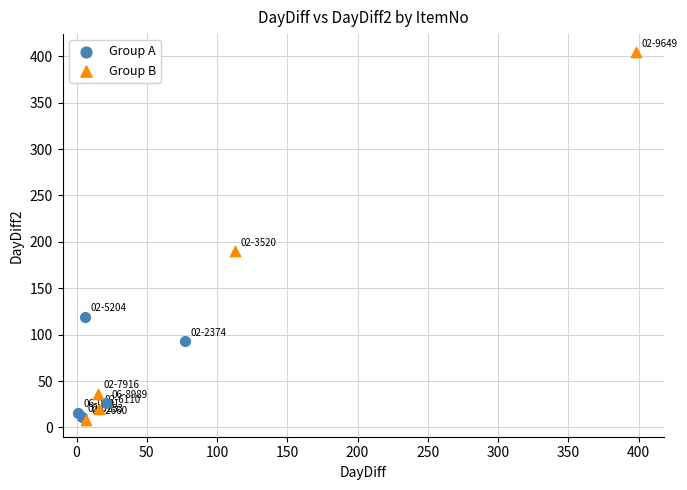

Which series reaches the maximum Y coordinate?

Group B